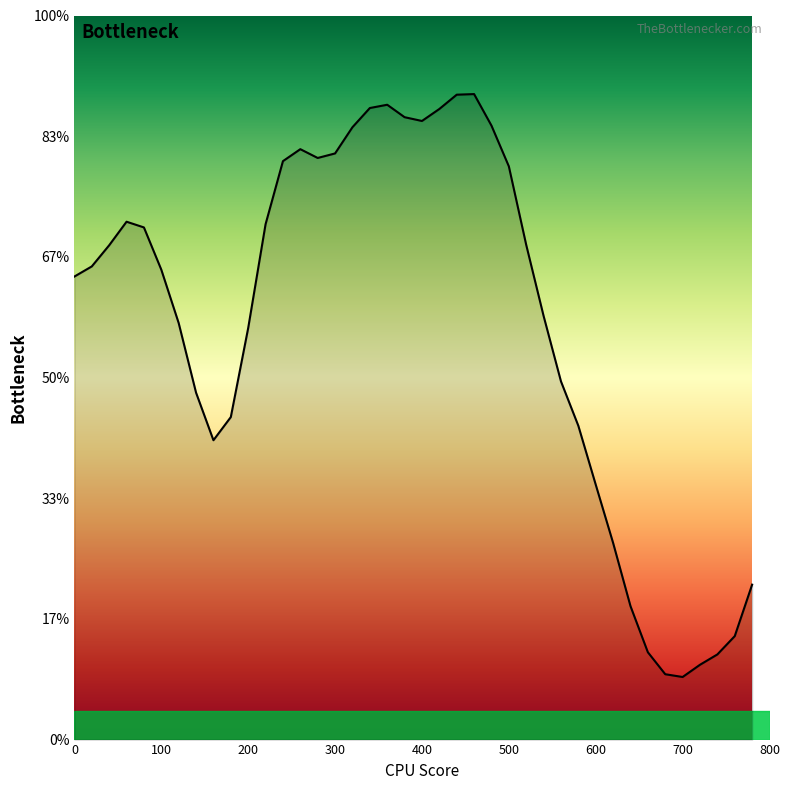

Does the chart display data point markers on the line(s)?

No